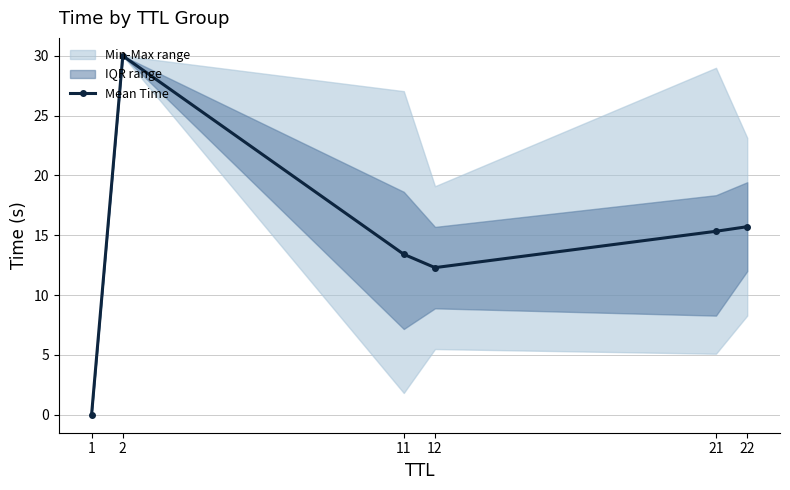

At which category does the data reach its first local peak?

2